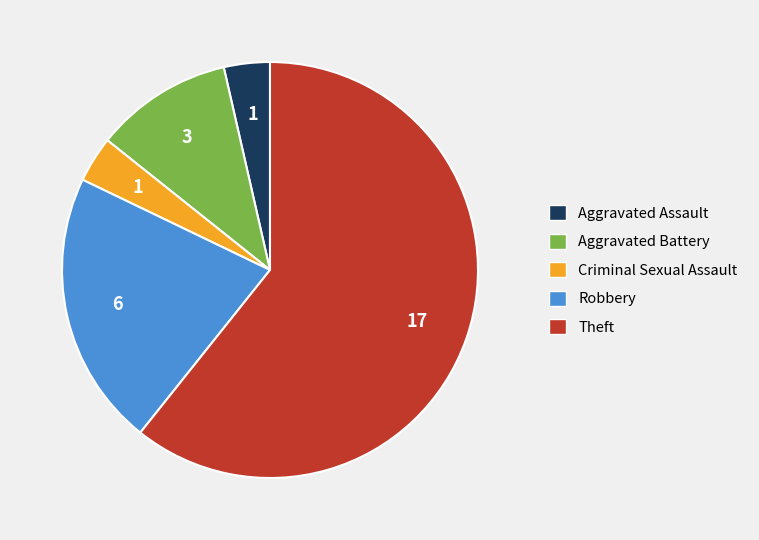

Count the number of slices in the pie.

5